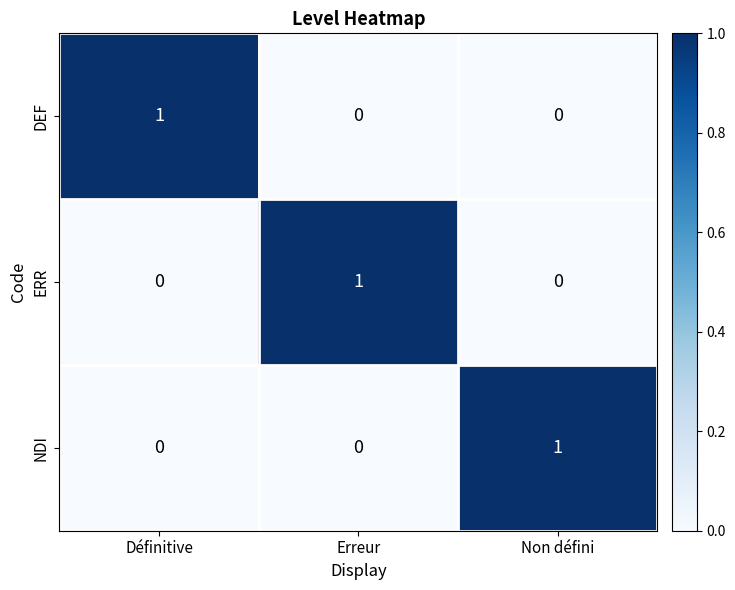

True or false: ERR has a value of 0 at Erreur.

False